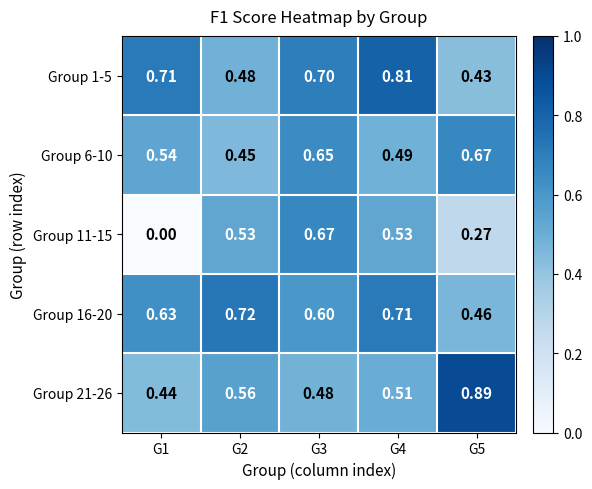

At which category is the sum across all series the highest?

G3